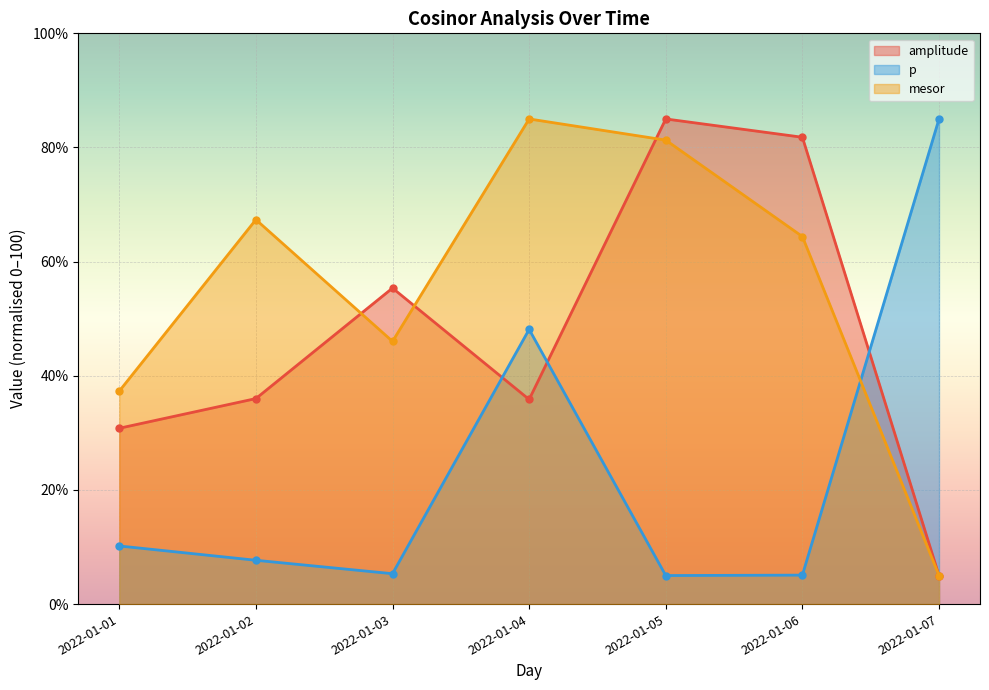

Does the chart display data point markers on the line(s)?

Yes